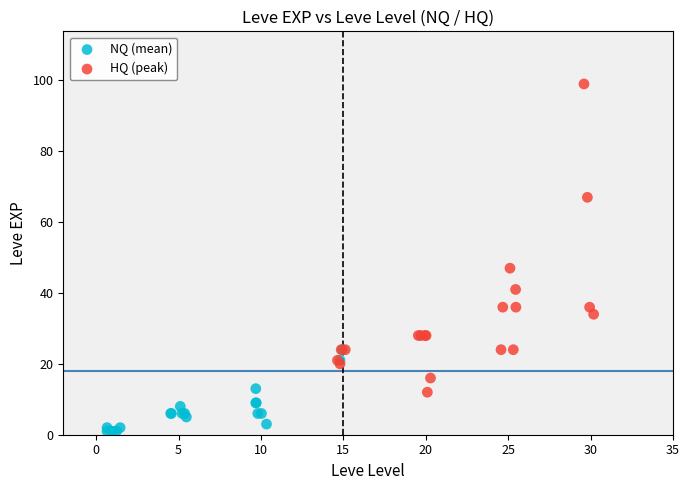

Which series contains the highest Y value?

HQ (peak)